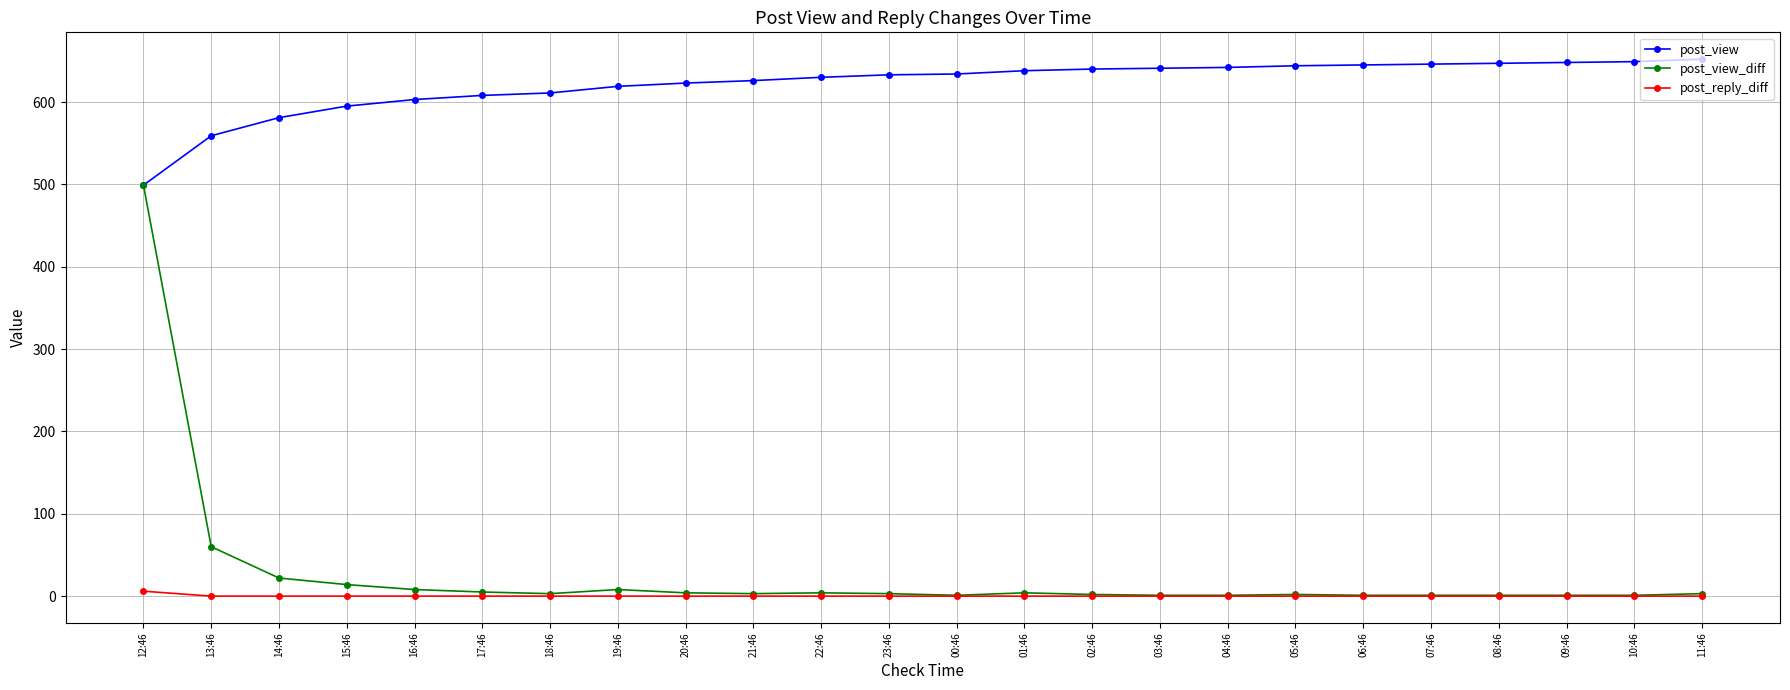

At how many categories does at least one series exceed 529?

23